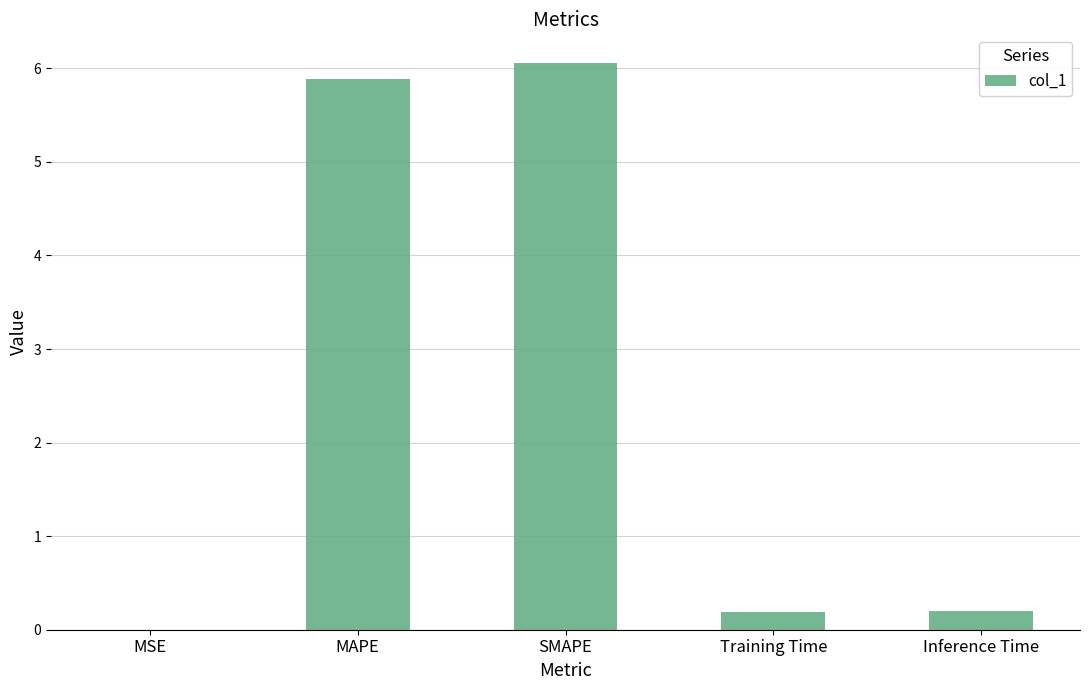

What is the sum of the values at SMAPE and Inference Time?

6.3